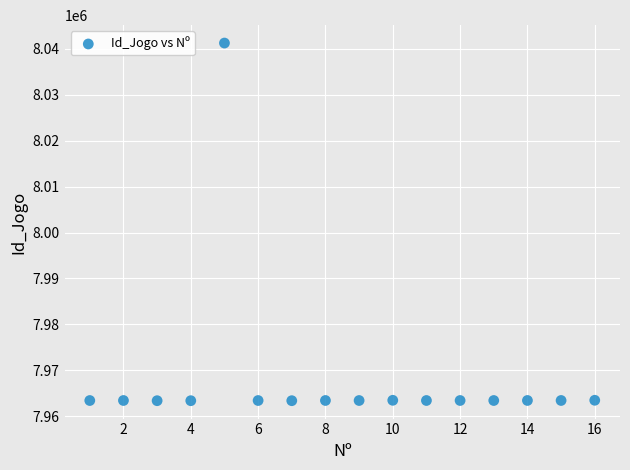

What is the range of Y values (max minus min)?

77910